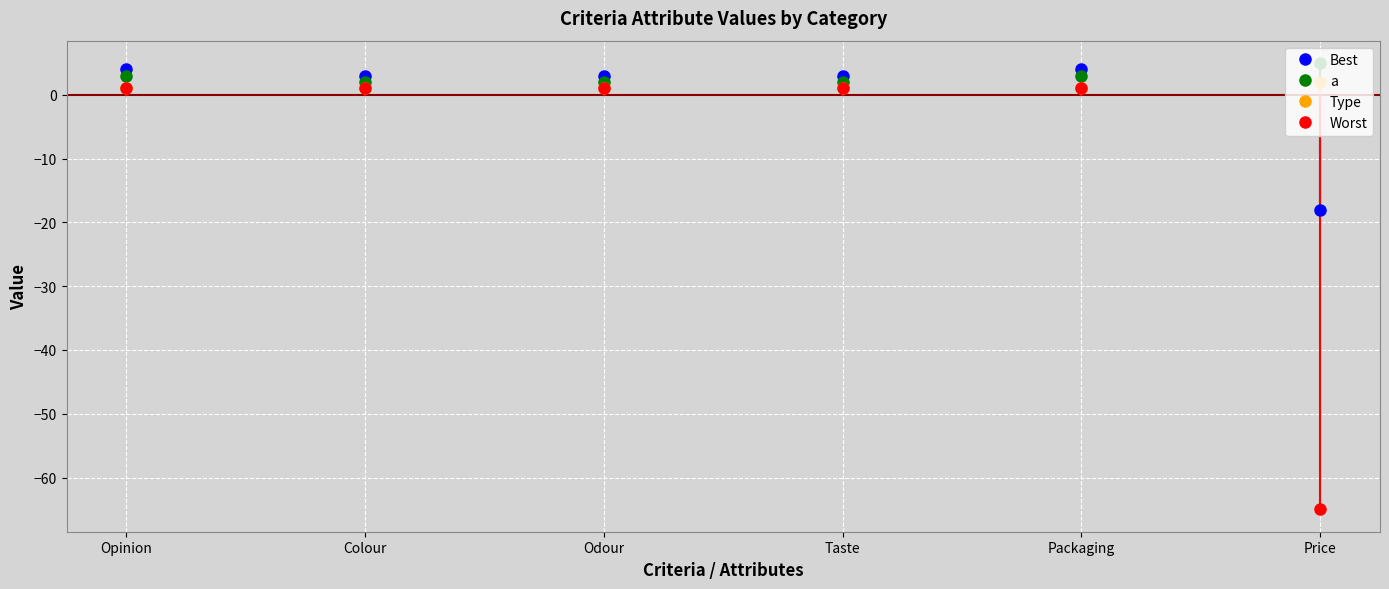

Which series has the widest spread of values?

Worst